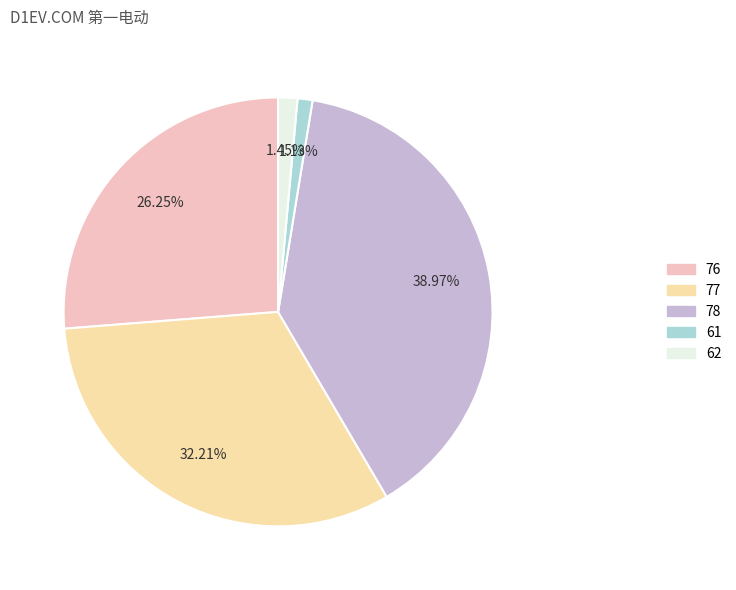

What portion of the pie excludes 78?

61.0%